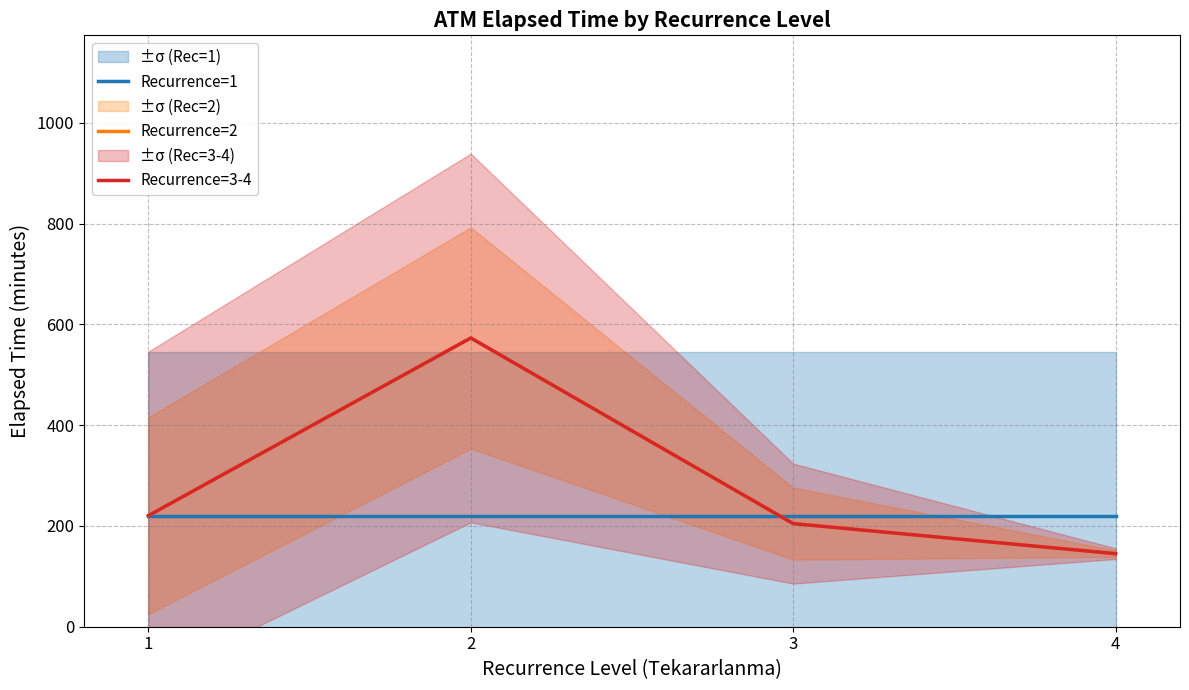

Is it true that Recurrence=3-4 equals 33.9 at 4?

False